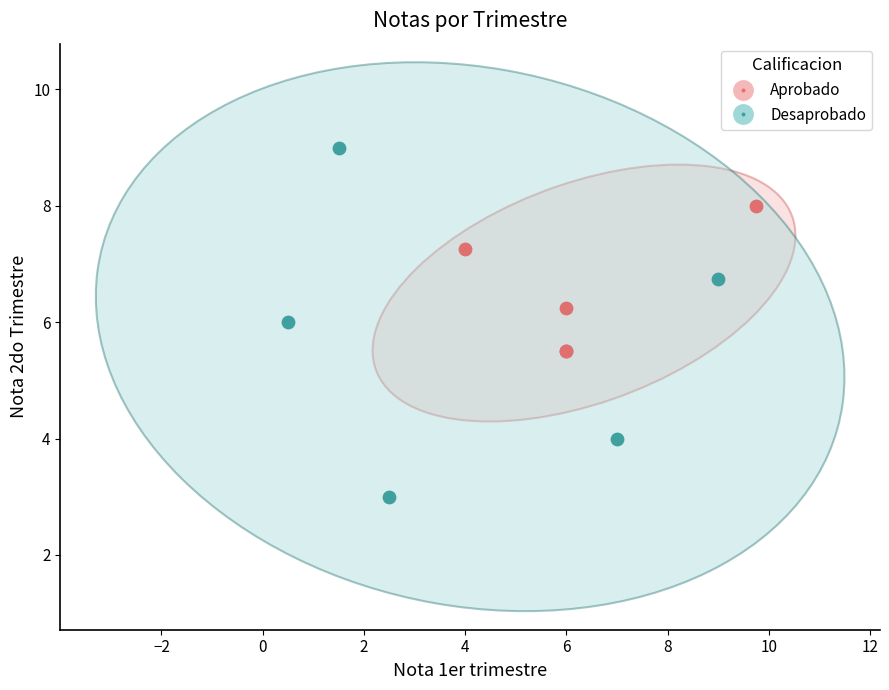

What are all the series names shown in the legend?

Aprobado, Desaprobado